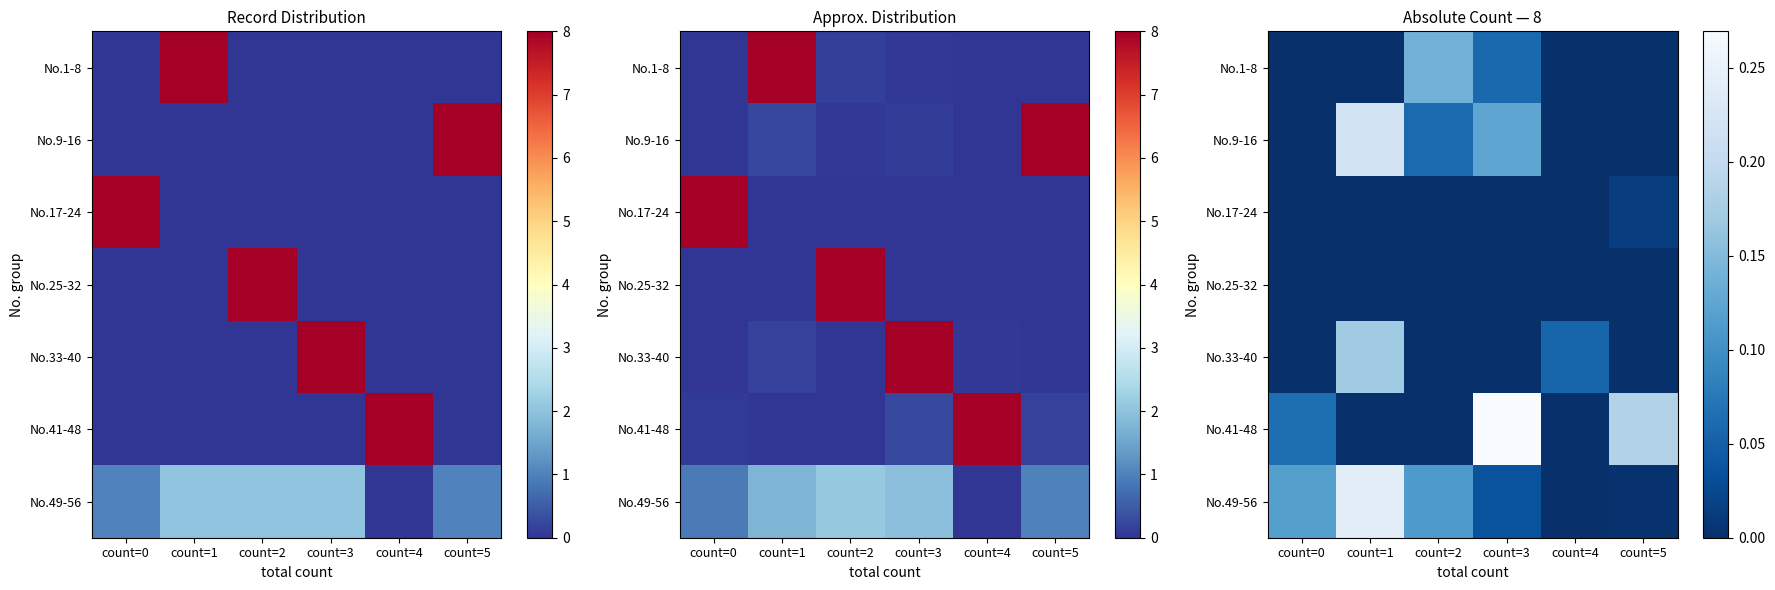

Is the value of No.41-48 at count=0 greater than the value of No.17-24 at count=5?

Yes